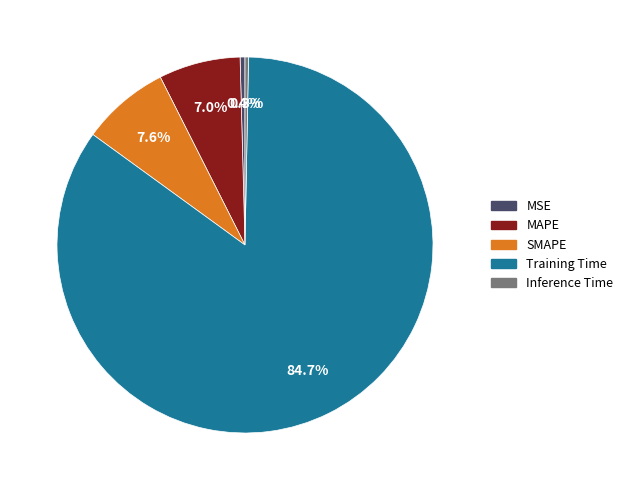

What is the majority slice?

Training Time